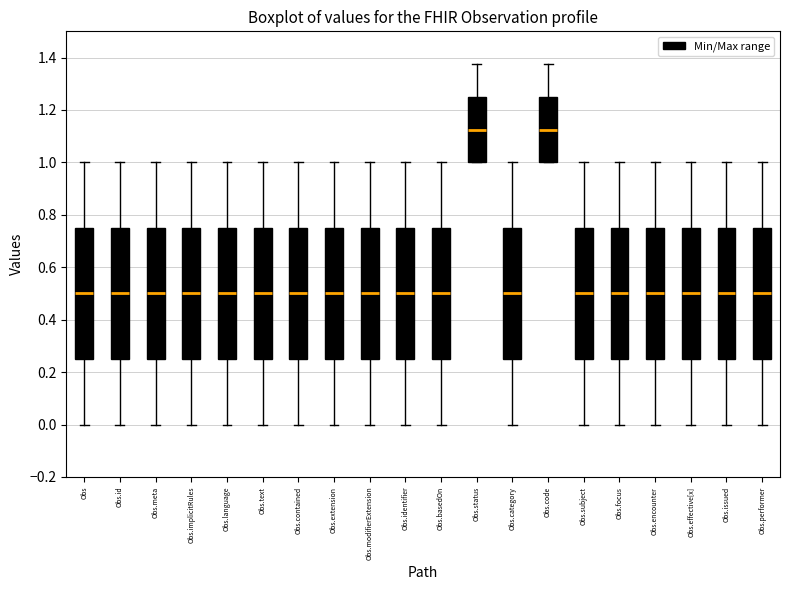

Where is the upper edge of the box for Obs.meta on the y-axis? The values are not printed on the chart, so give them approximately, as read against the axis.

0.76